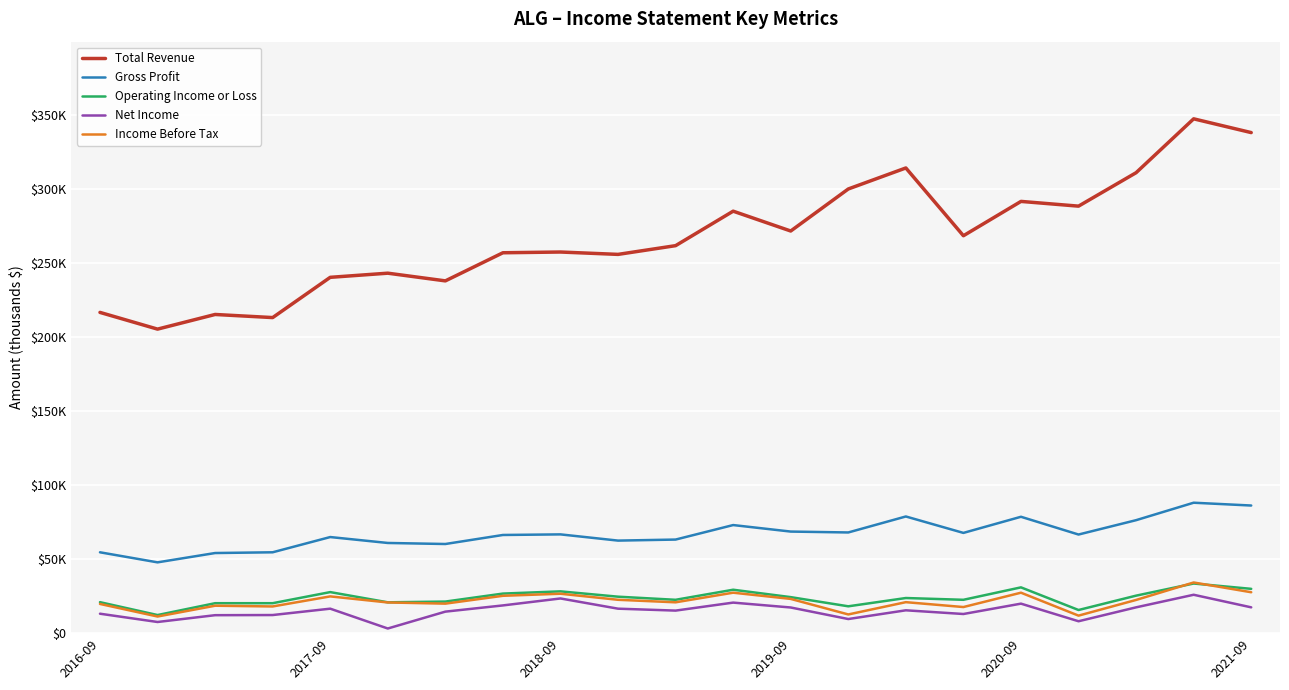

Rank the series by their maximum value, from lowest to highest.

Net Income, Operating Income or Loss, Income Before Tax, Gross Profit, Total Revenue